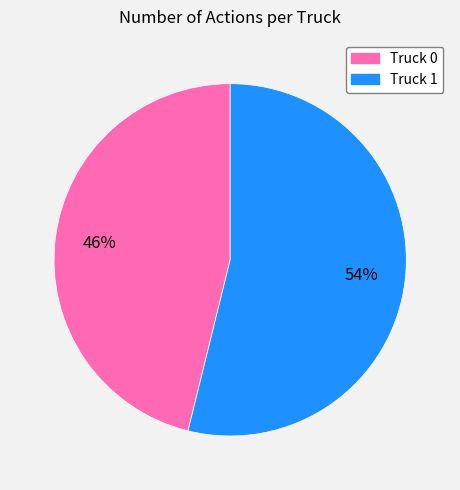

To the nearest percent, what is the difference between the Truck 0 and Truck 1 slice percentages?

8%